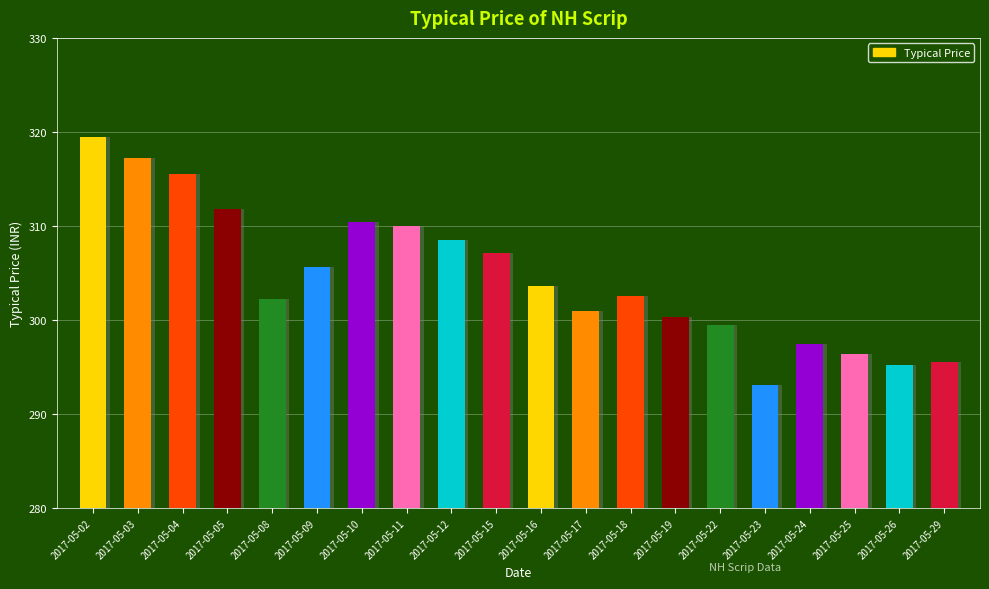

What is the sum of all values?

6092.5